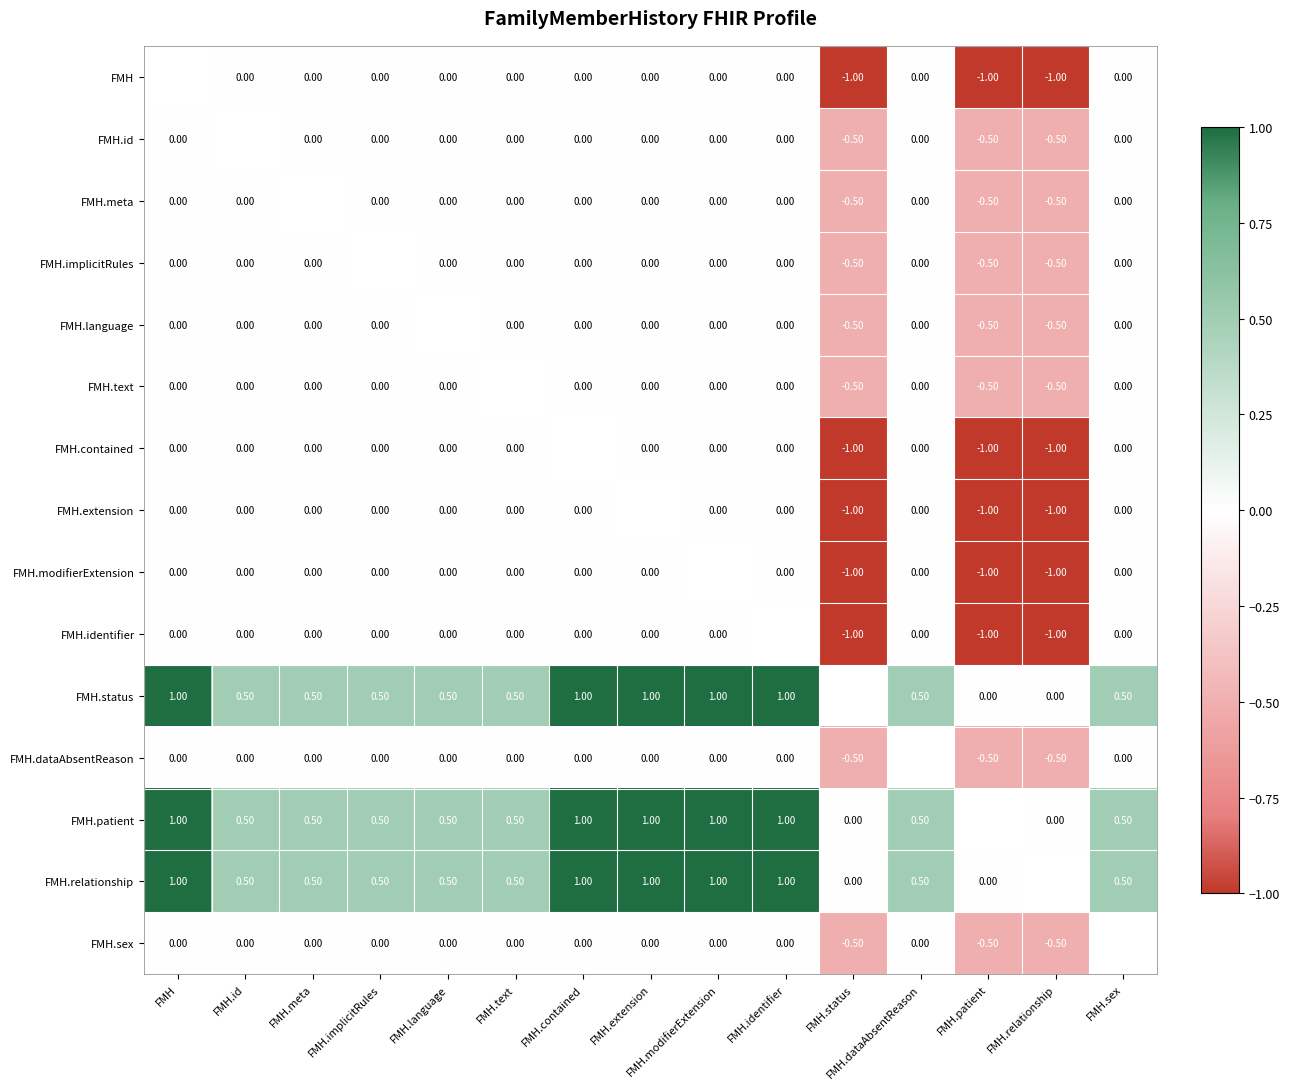

How many categories are shown in the chart?

15